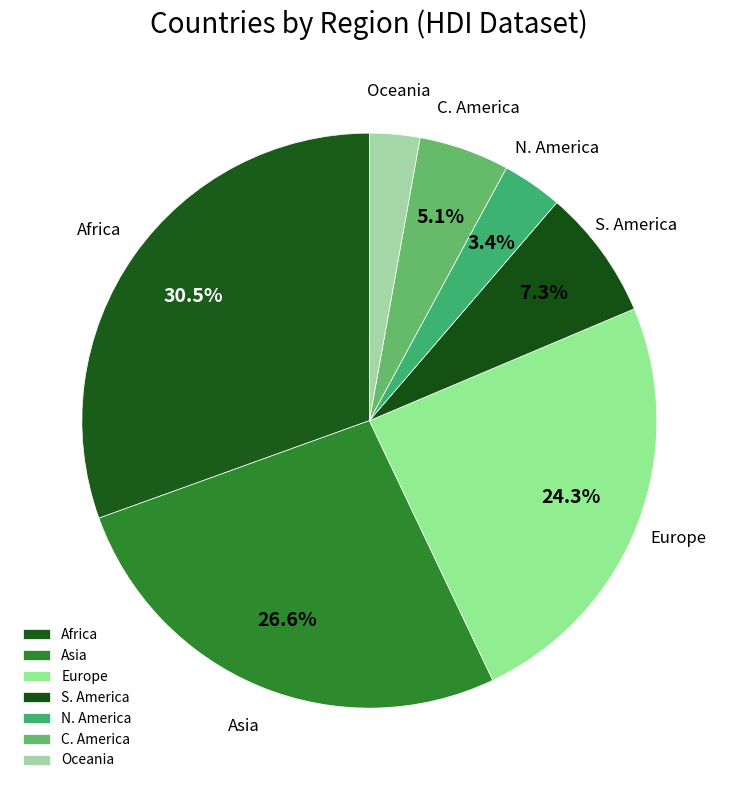

Which category has the biggest portion of the pie?

Africa